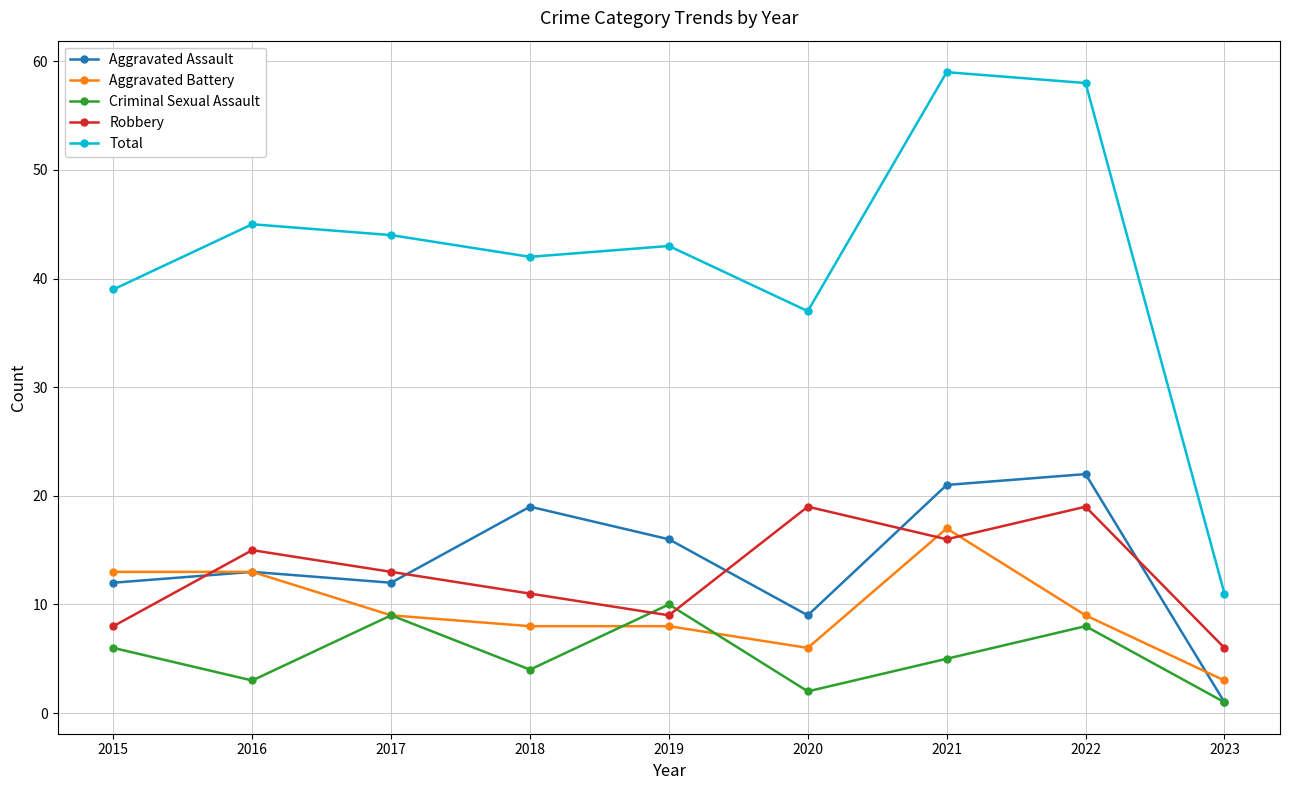

Reading left to right, what are all the values shown in this chart?

Aggravated Assault: 2015=12	2016=13	2017=12	2018=19	2019=16	2020=9	2021=21	2022=22	2023=1
Aggravated Battery: 2015=13	2016=13	2017=9	2018=8	2019=8	2020=6	2021=17	2022=9	2023=3
Criminal Sexual Assault: 2015=6	2016=3	2017=9	2018=4	2019=10	2020=2	2021=5	2022=8	2023=1
Robbery: 2015=8	2016=15	2017=13	2018=11	2019=9	2020=19	2021=16	2022=19	2023=6
Total: 2015=39	2016=45	2017=44	2018=42	2019=43	2020=37	2021=59	2022=58	2023=11